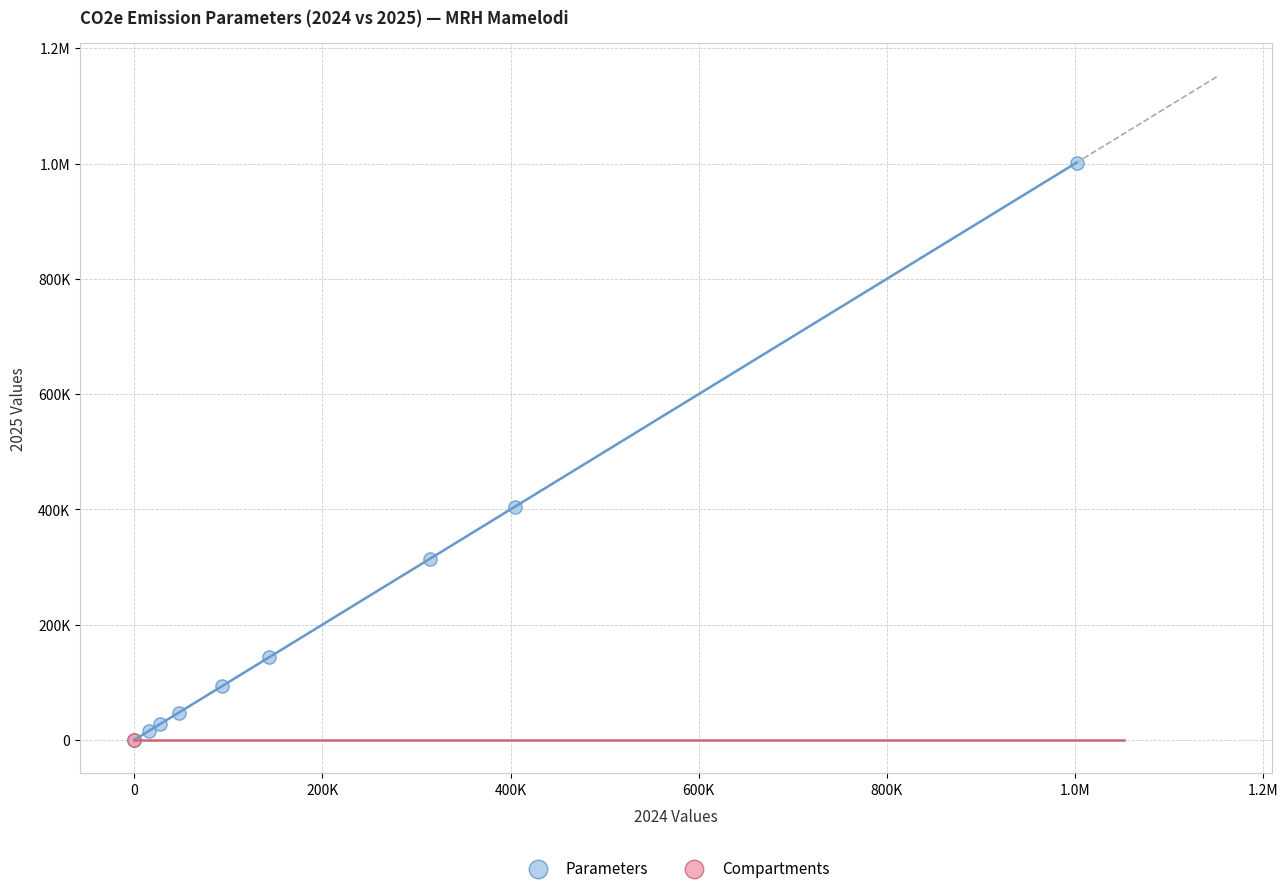

What are all the series names shown in the legend?

Parameters, Compartments